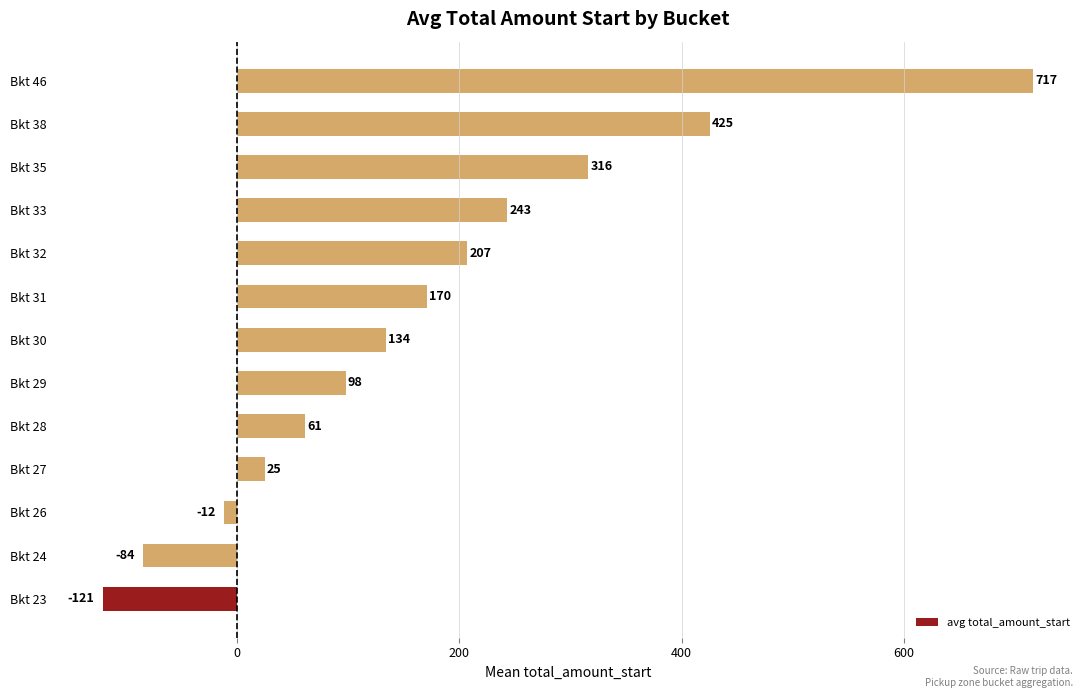

The value at Bkt 33 is 145.3. True or false?

False